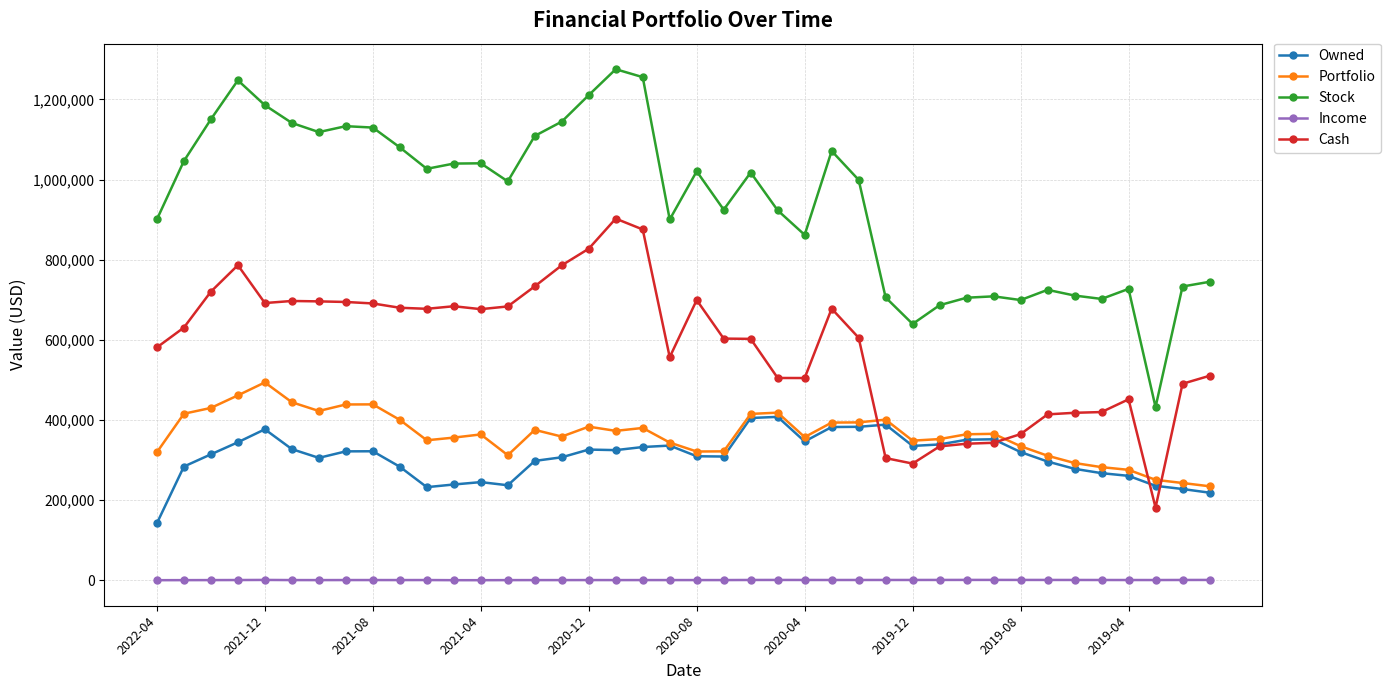

Which series has the largest total across all categories?

Stock